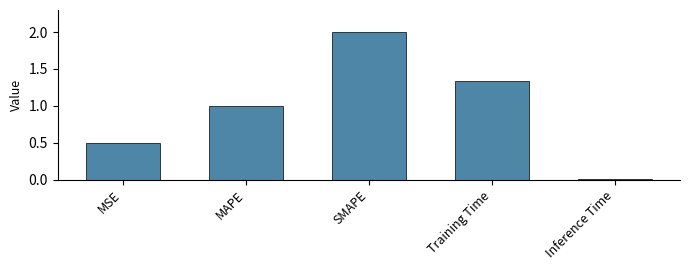

What is the sum of the values at MSE and MAPE?

1.5